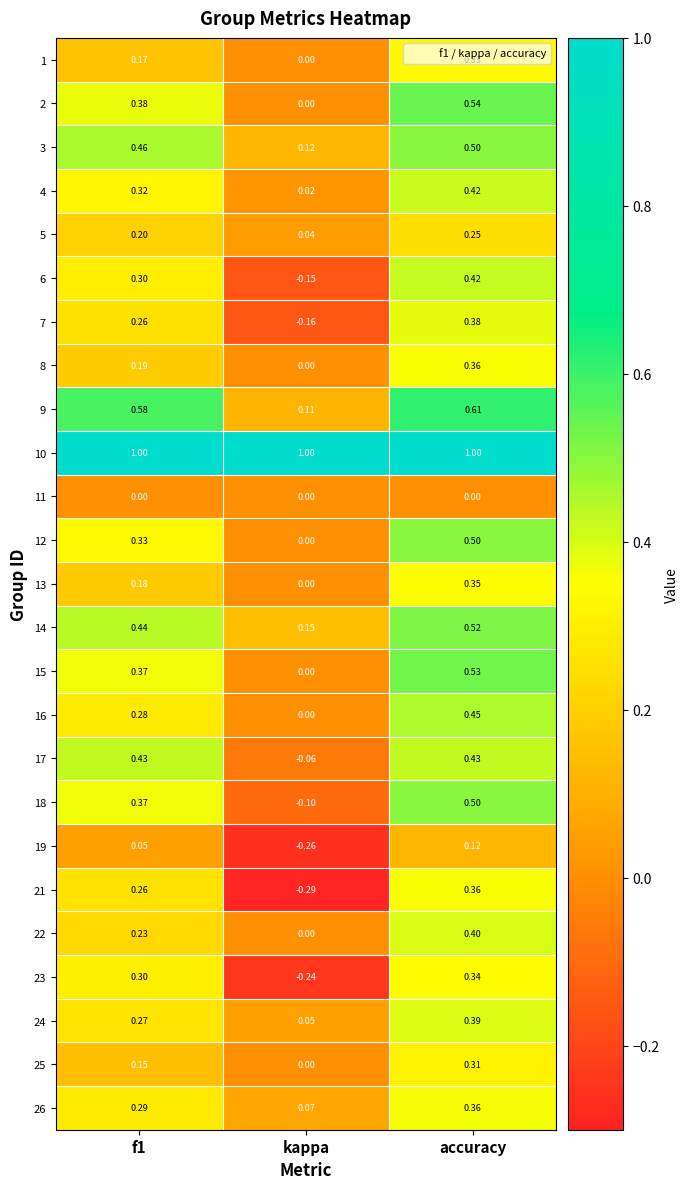

Which category has the highest value in the 24 series?

accuracy